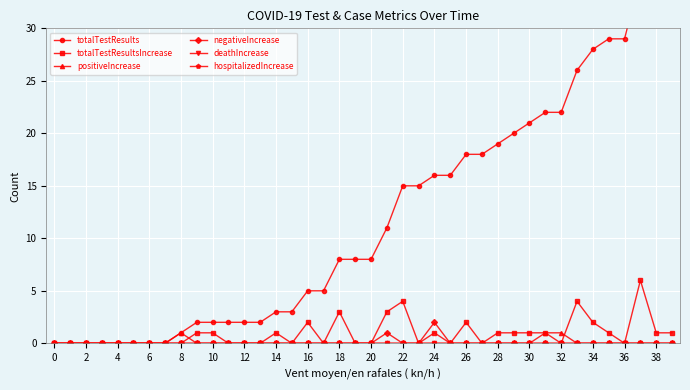

True or false: deathIncrease and negativeIncrease cross at least once.

False